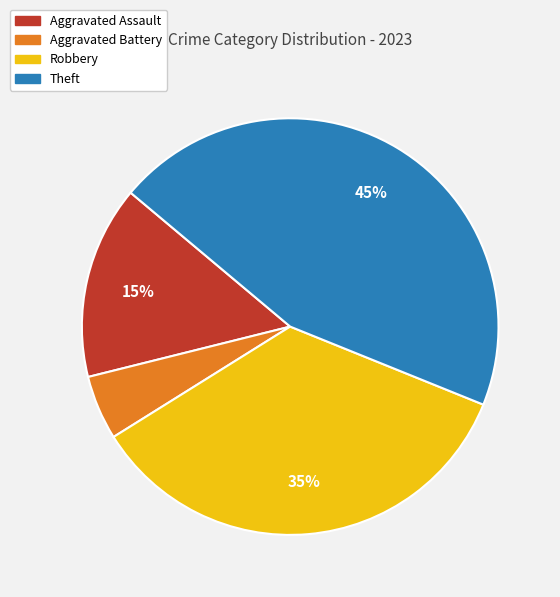

Which slice is the largest?

Theft